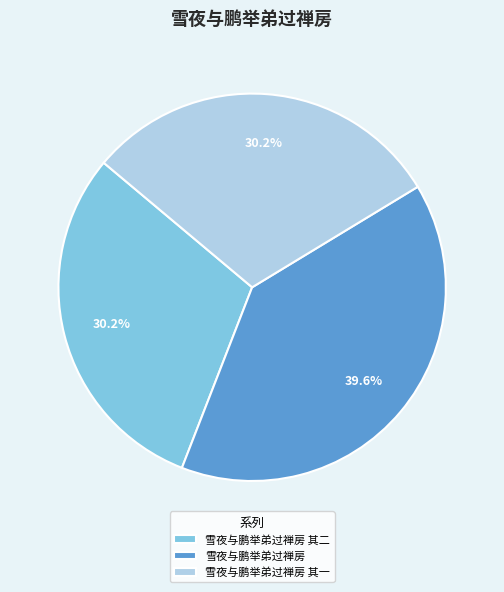

Which category has the biggest portion of the pie?

雪夜与鹏举弟过禅房